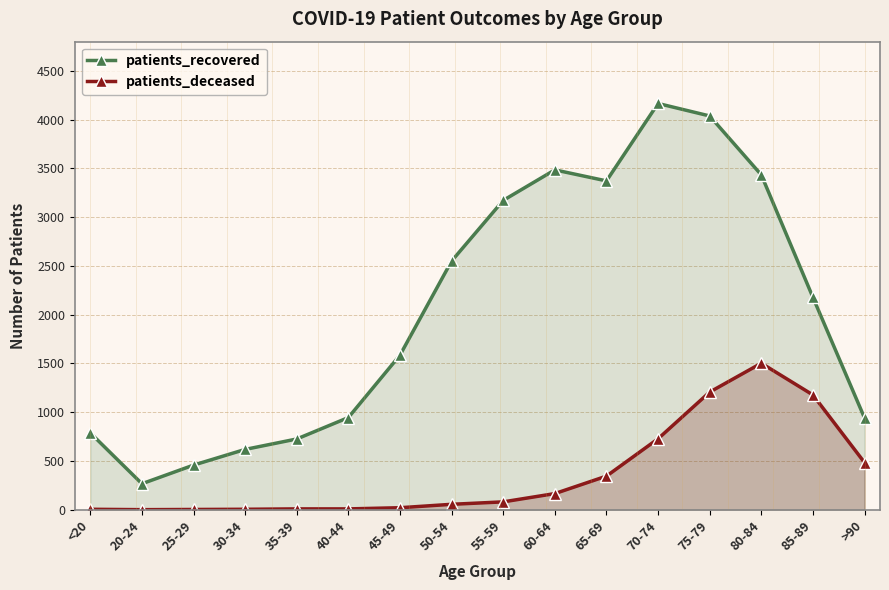

At which label does patients_recovered reach its minimum?

20-24